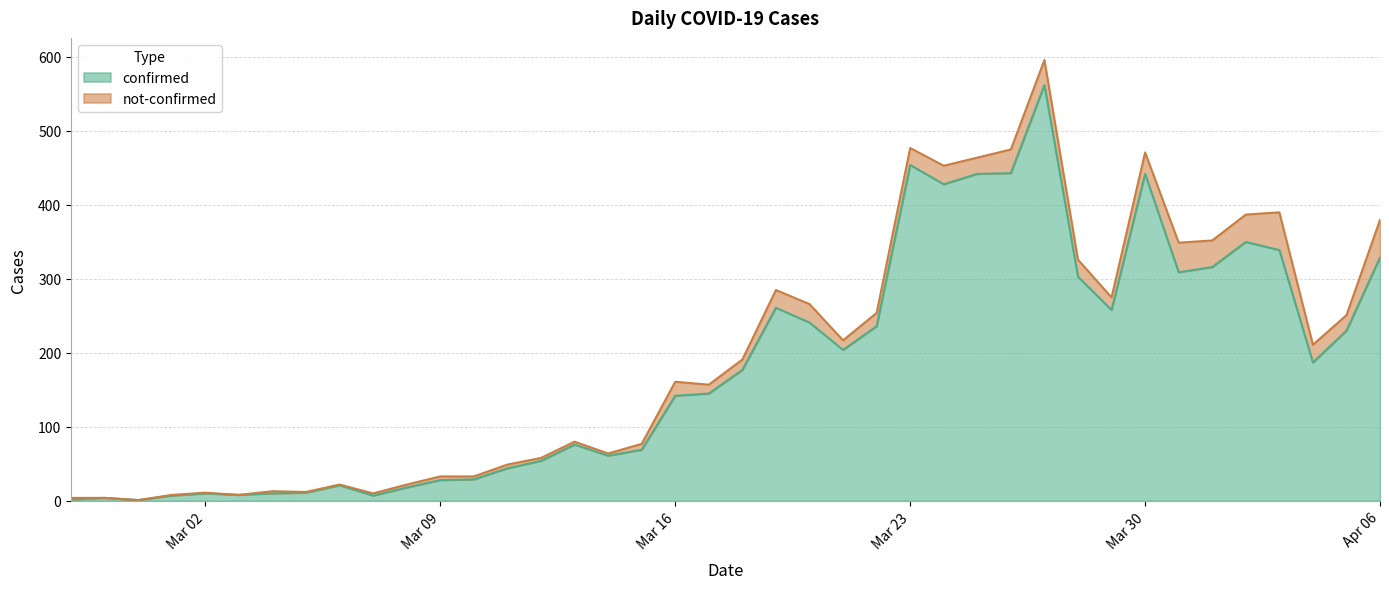

Which has a higher value, 2020-03-02 or 2020-03-17?

2020-03-17